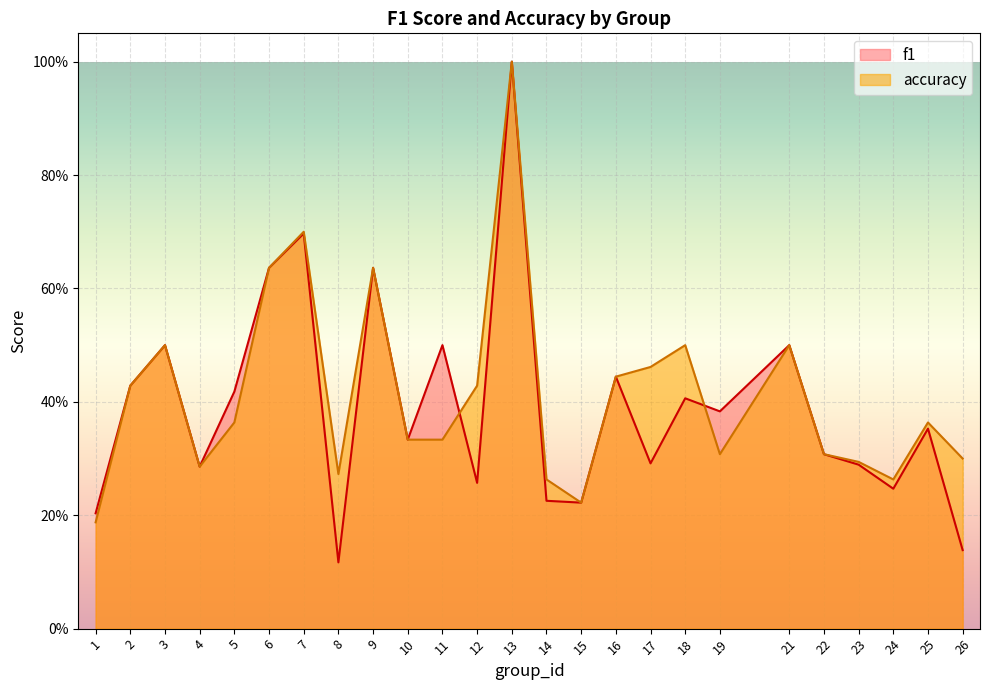

What is the difference between the second highest and second lowest values in the f1 series?

0.6